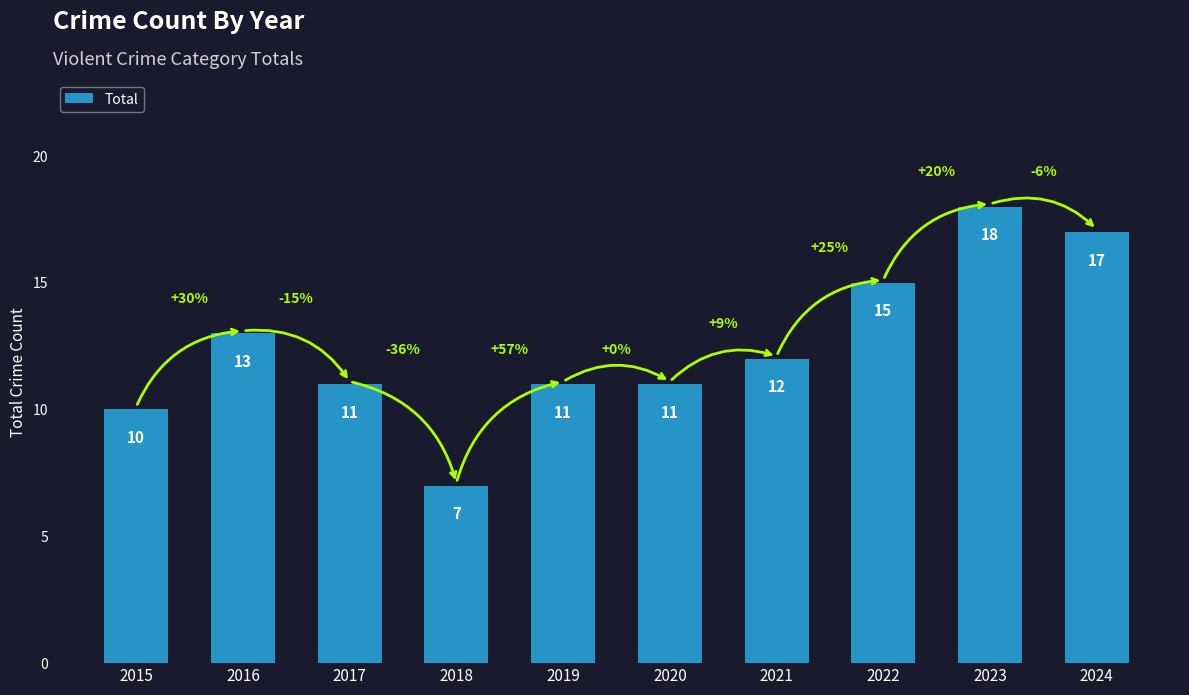

Reading left to right, transcribe all the data shown in this chart.

2015=10	2016=13	2017=11	2018=7	2019=11	2020=11	2021=12	2022=15	2023=18	2024=17